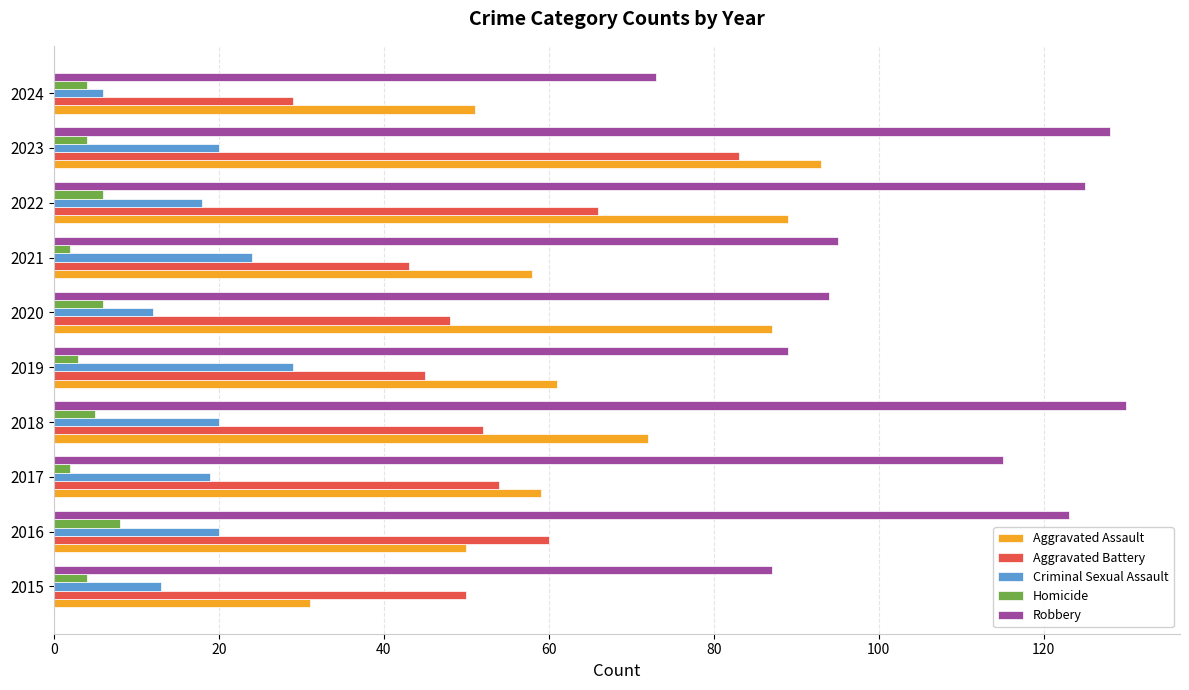

What value does the Aggravated Assault series have at 2018?

72